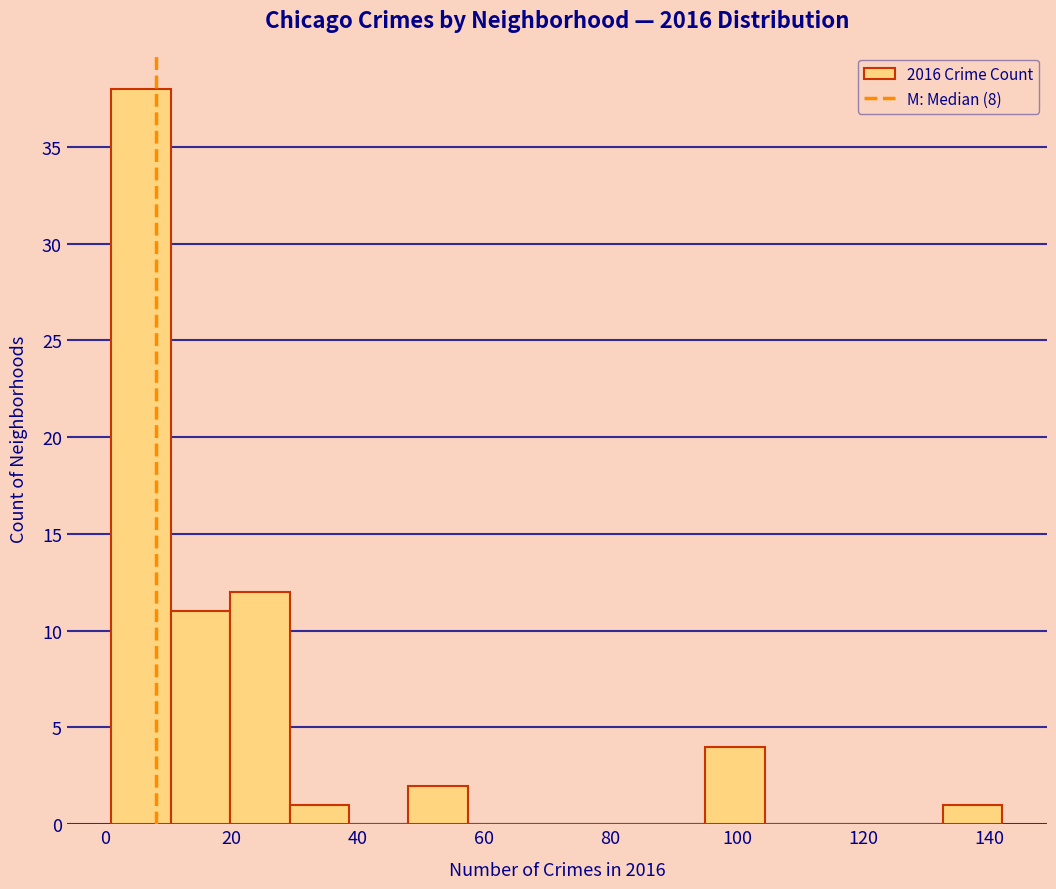

Reading left to right, transcribe this chart: for each bar, give the range it covers on the x-axis and its height. Neither the bar edges nor the heights are printed on the chart, so give them approximately, as read against the axes.

1.0 to 10.4: 38
10.4 to 19.8: 11
19.8 to 29.2: 12
29.2 to 38.6: 1
38.6 to 48.0: 0
48.0 to 57.4: 2
57.4 to 66.8: 0
66.8 to 76.2: 0
76.2 to 85.6: 0
85.6 to 95.0: 0
95.0 to 104.4: 4
104.4 to 113.8: 0
113.8 to 123.2: 0
123.2 to 132.6: 0
132.6 to 142.0: 1